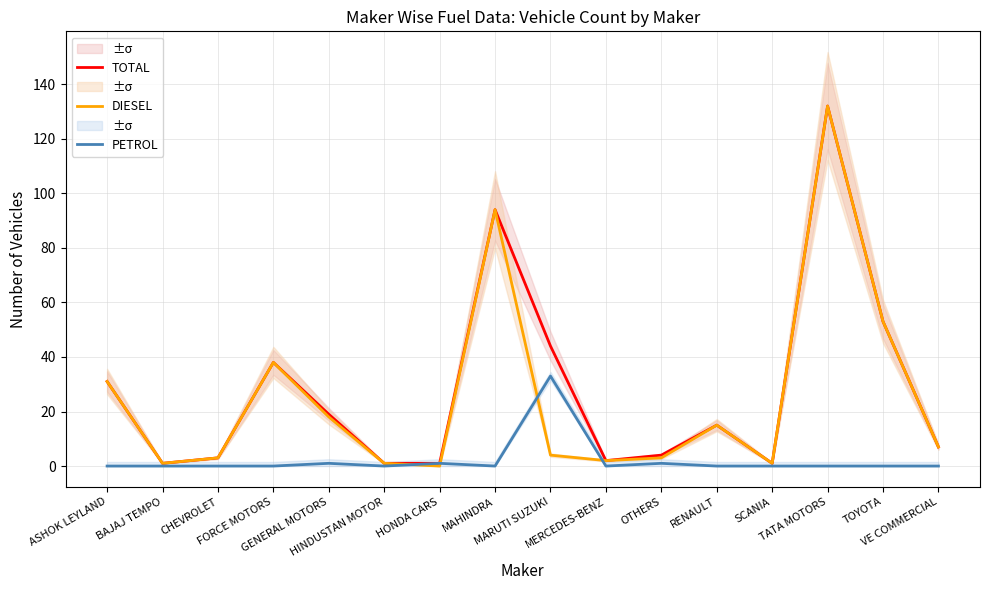

At which label is PETROL closest to 16?

GENERAL MOTORS